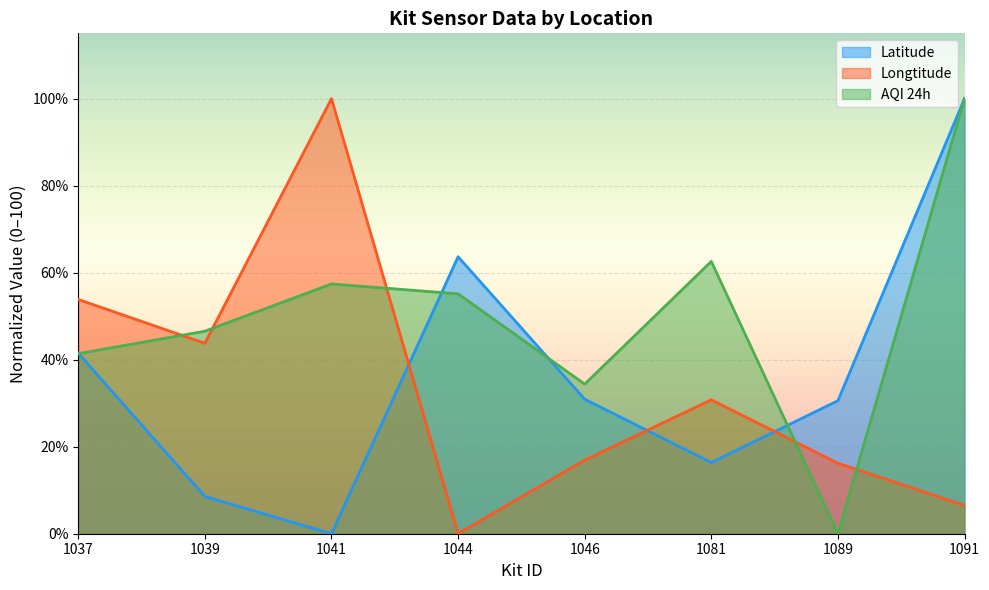

What is the highest value of the Longtitude series?

100.0